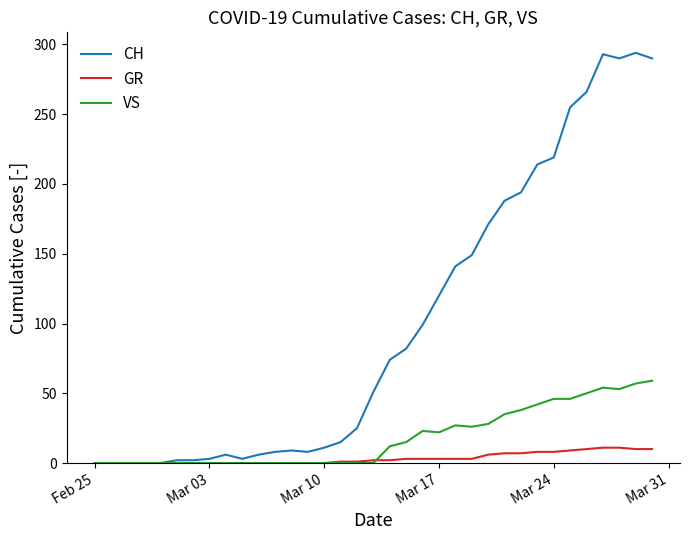

Rank the series by their maximum value, from highest to lowest.

CH, VS, GR